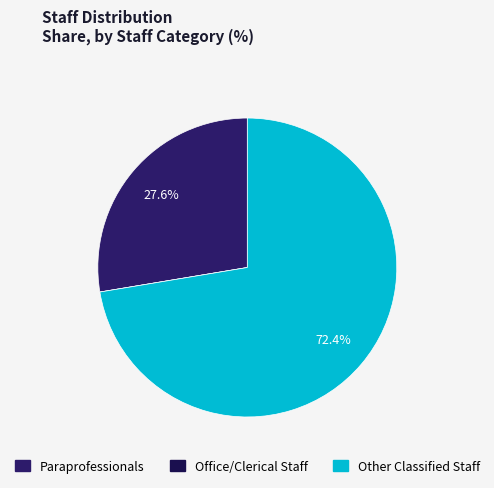

How many slices are in this pie chart?

3